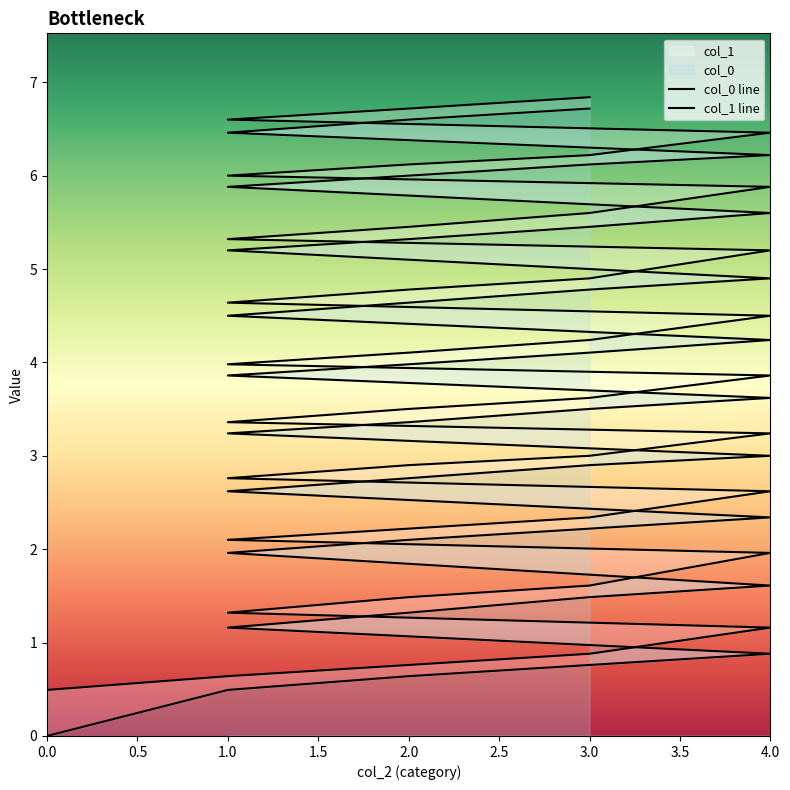

What is the label of the 32nd point from the right?

4.0